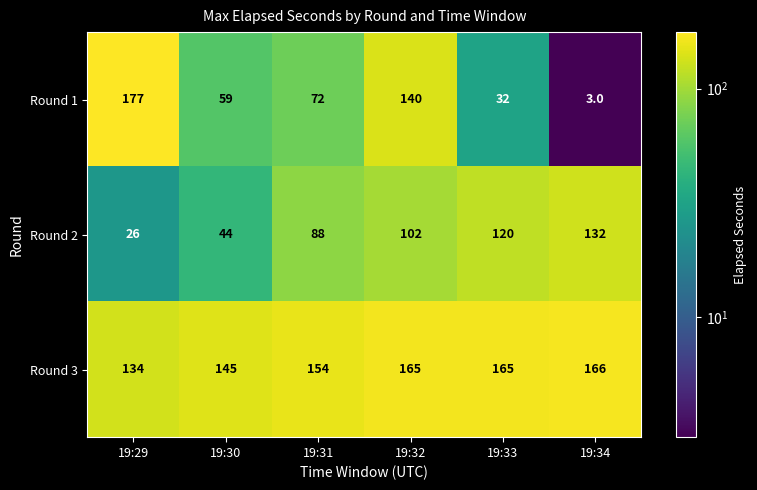

Reading left to right, transcribe all the data shown in this chart.

Round 1: 19:29=177	19:30=59	19:31=72	19:32=140	19:33=32	19:34=3
Round 2: 19:29=26	19:30=44	19:31=88	19:32=102	19:33=120	19:34=132
Round 3: 19:29=134	19:30=145	19:31=154	19:32=165	19:33=165	19:34=166